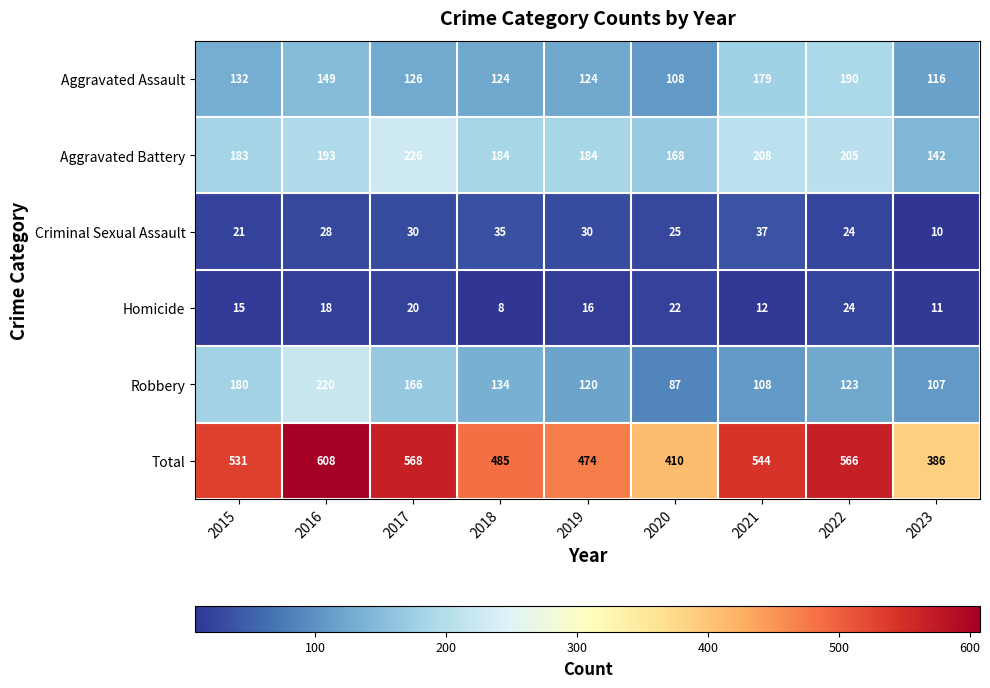

Which series has the largest range (max minus min)?

Total